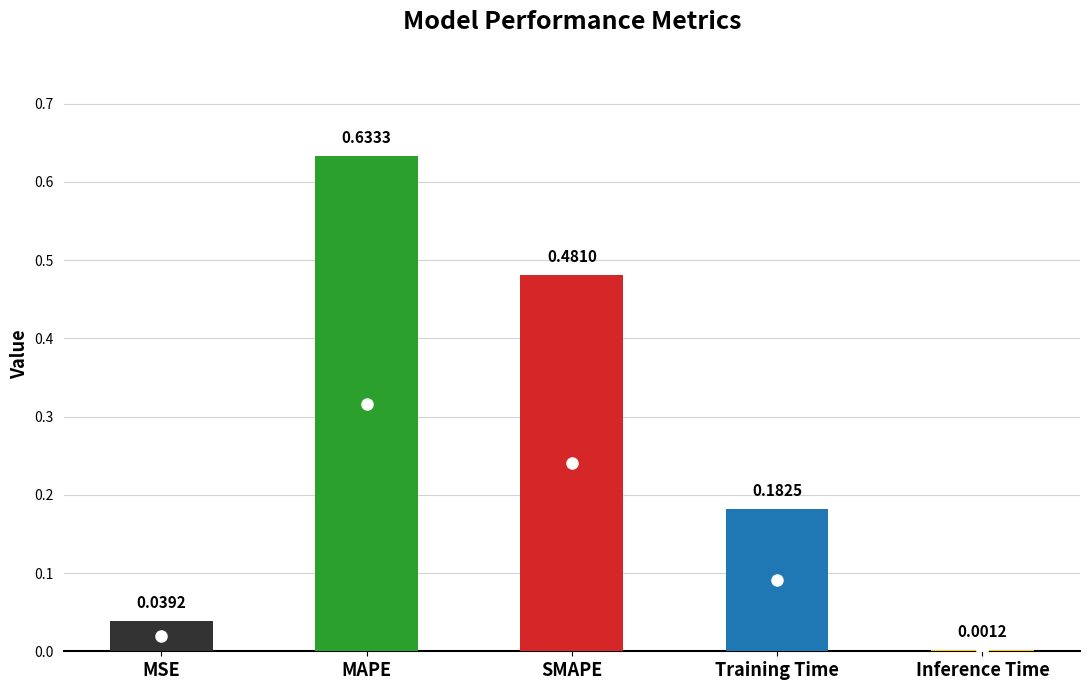

At which label is the value closest to 0?

Inference Time